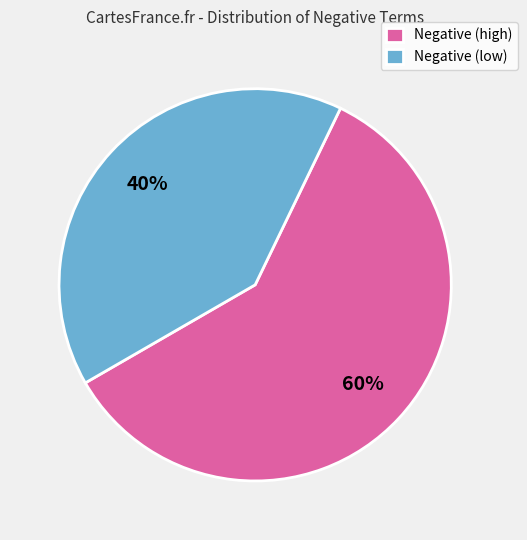

What is the ratio of the value at Negative (high) to the value at Negative (low)?

1.5